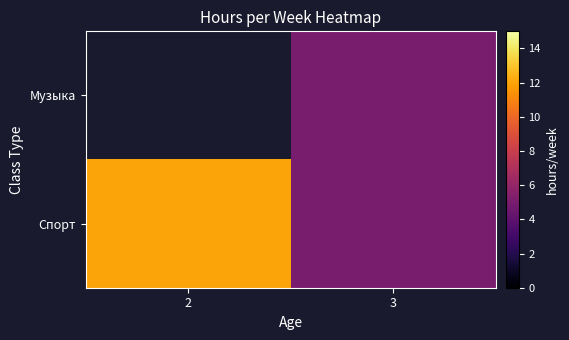

Which category has the lowest value in the Спорт series?

3